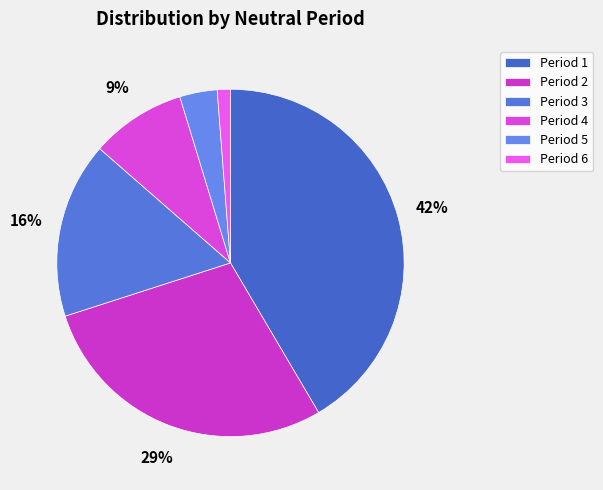

Which category has the smallest portion of the pie?

Period 6